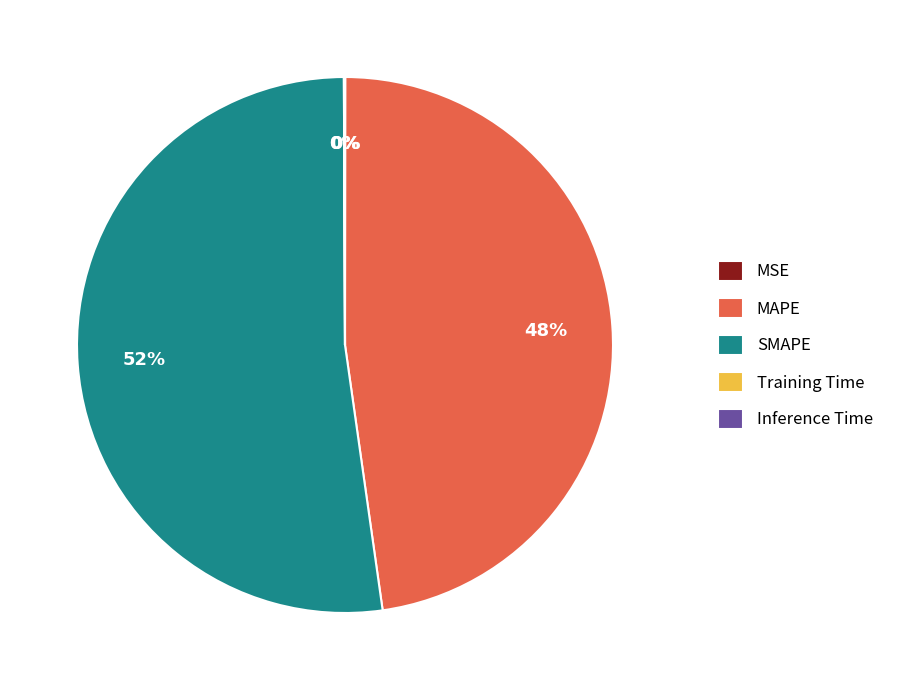

The MAPE slice represents 48% of the pie. True or false?

True